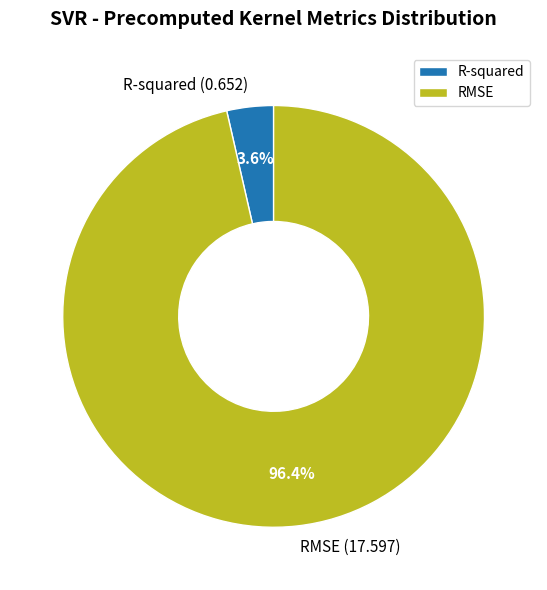

How many slices are in this pie chart?

2